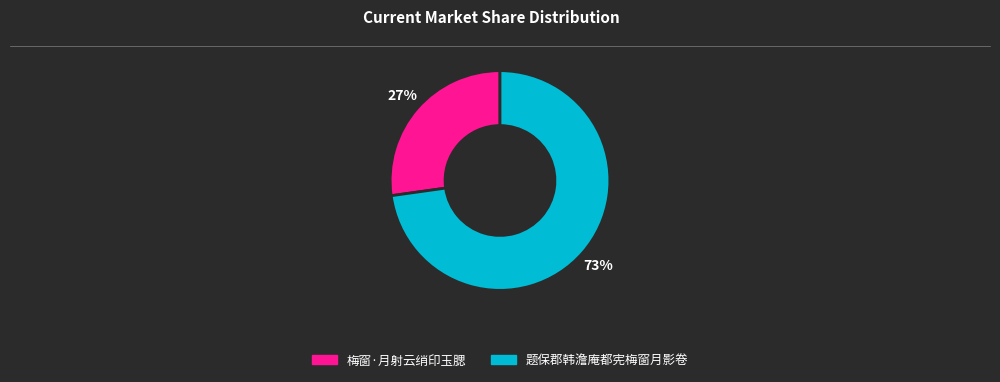

Does any single category account for the majority?

Yes